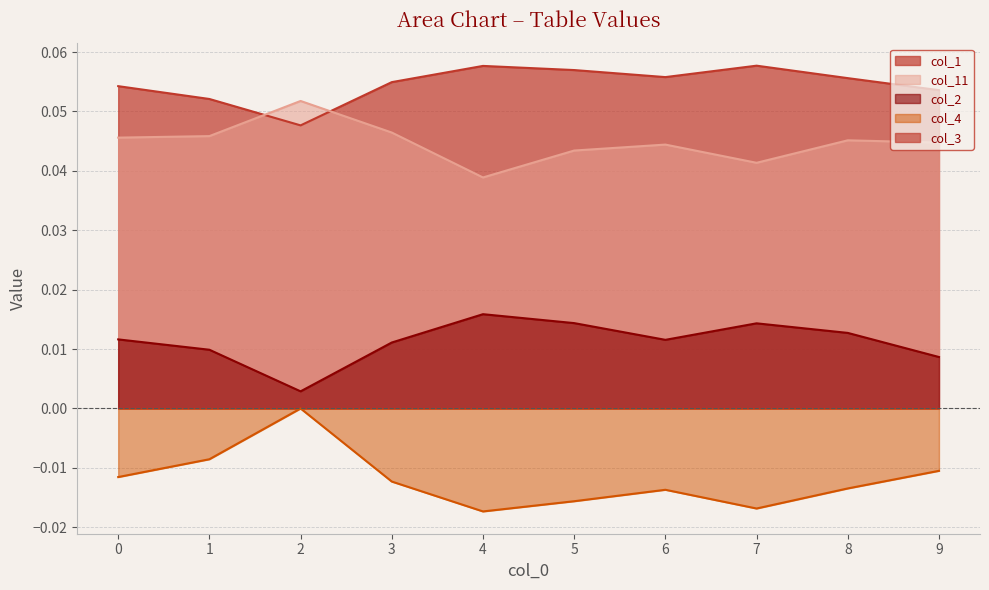

What is the spread (max minus min) of values at 6?

0.1